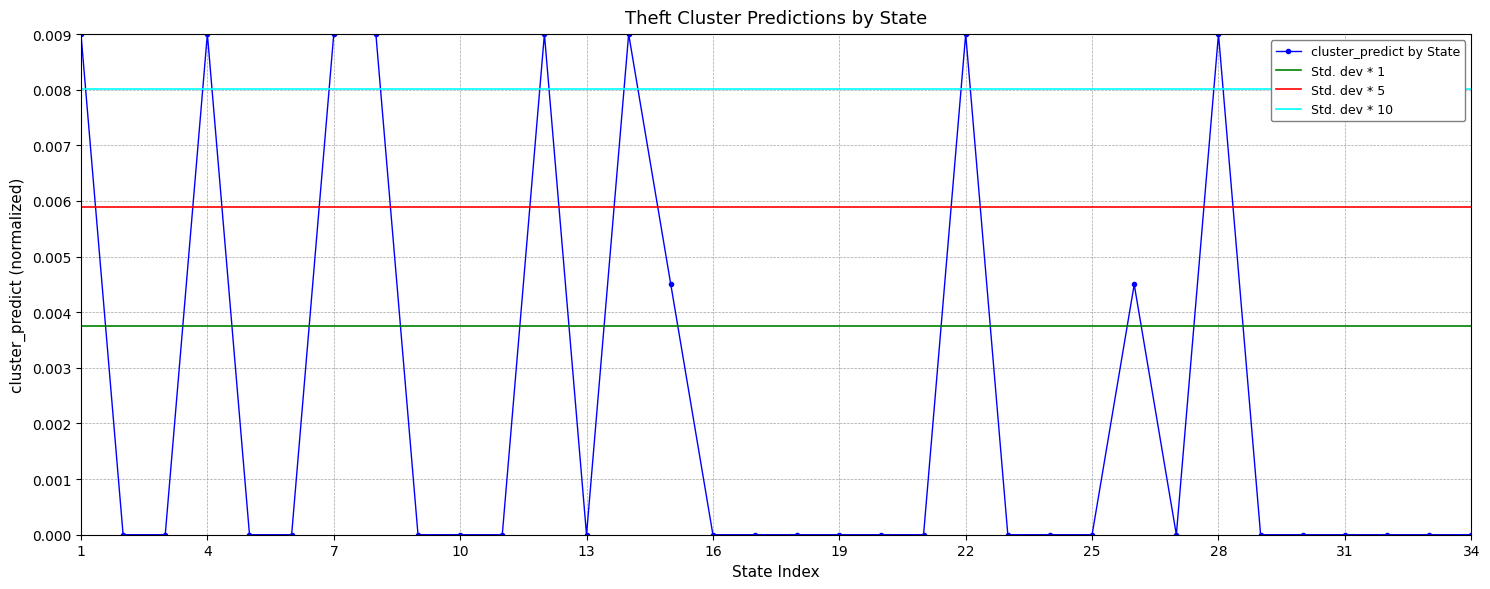

True or false: Std. dev * 1 and Std. dev * 10 cross at least once.

False